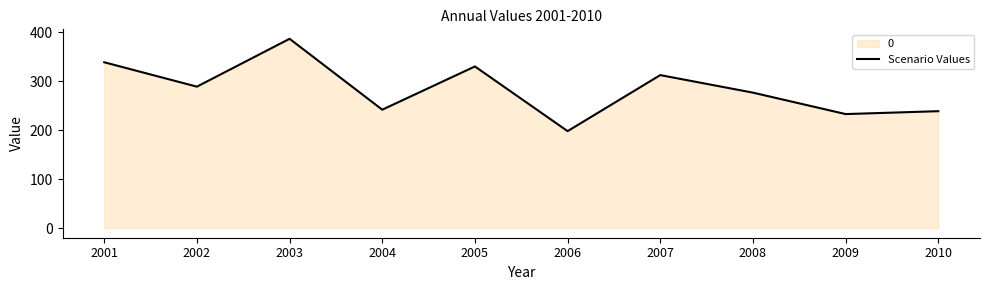

List the labels in order of value, largest first.

2003, 2001, 2005, 2007, 2002, 2008, 2004, 2010, 2009, 2006